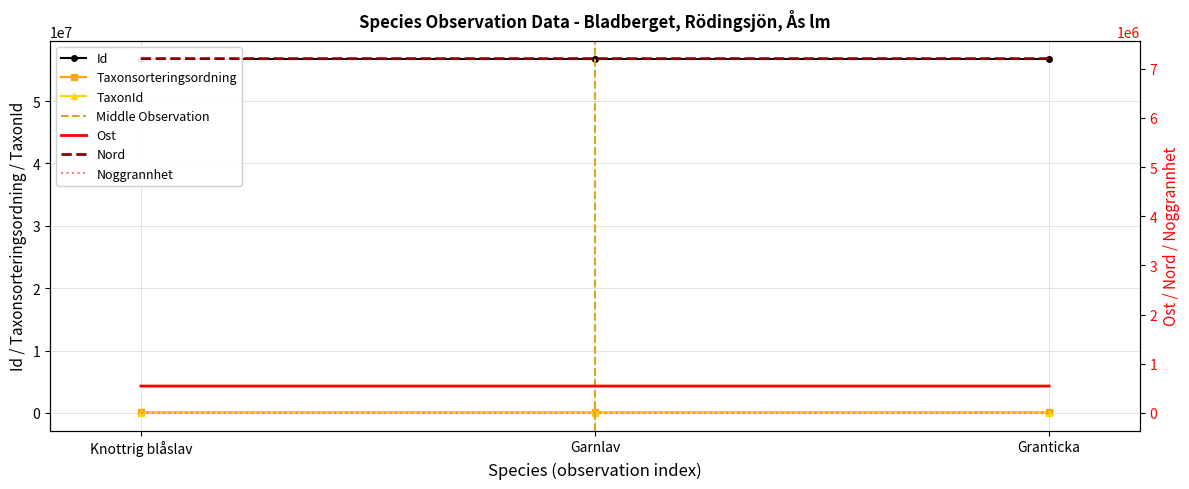

How many categories are shown in the chart?

3